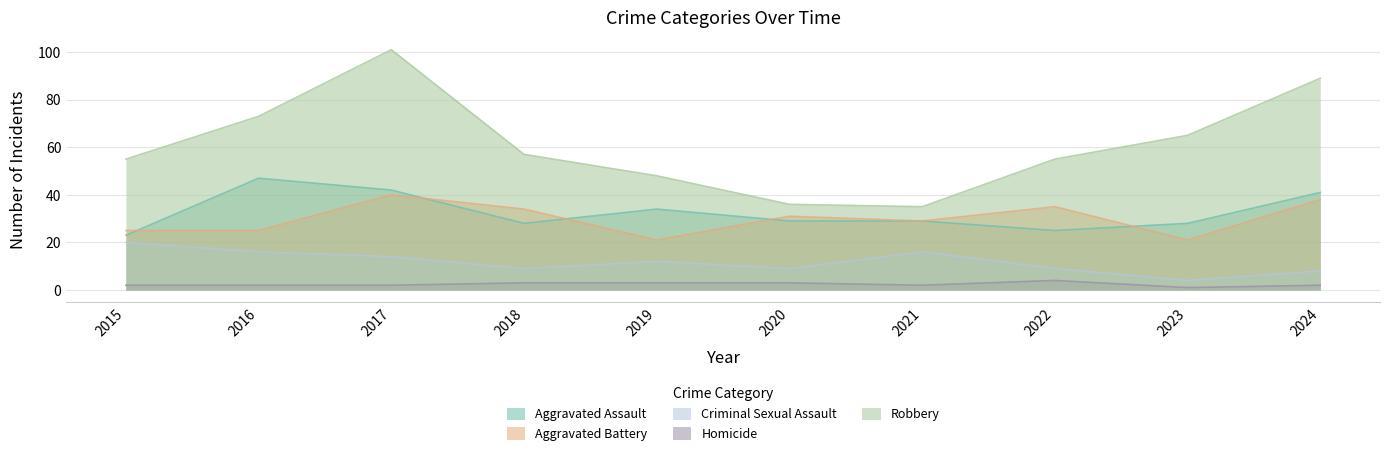

The Homicide series shows 2 at 2022. True or false?

False